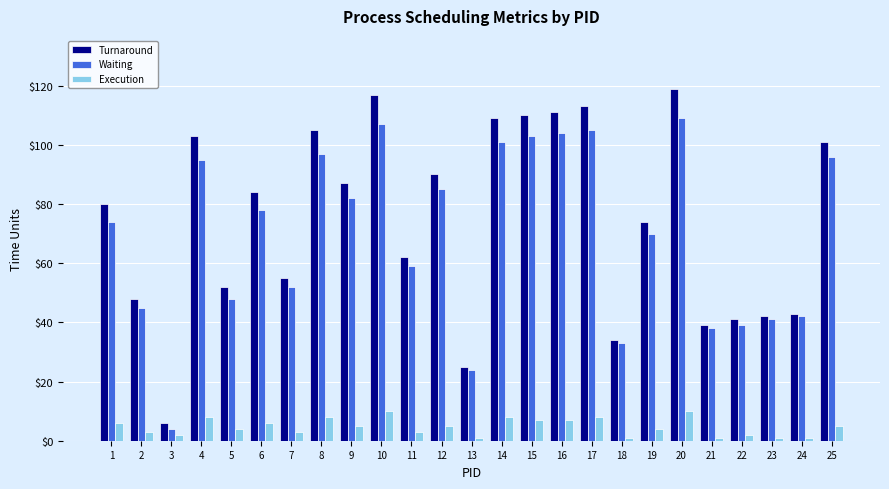

List the series in order of their peak value, highest first.

Turnaround, Waiting, Execution